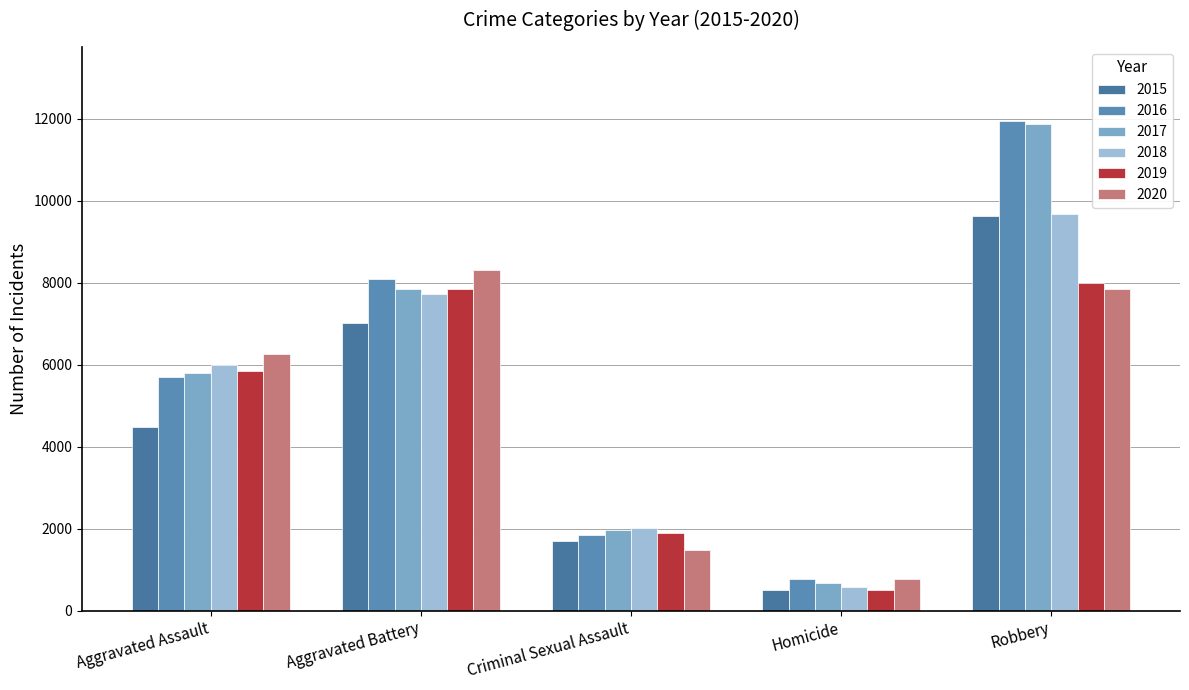

How many values in the 2017 series are below 5793?

2